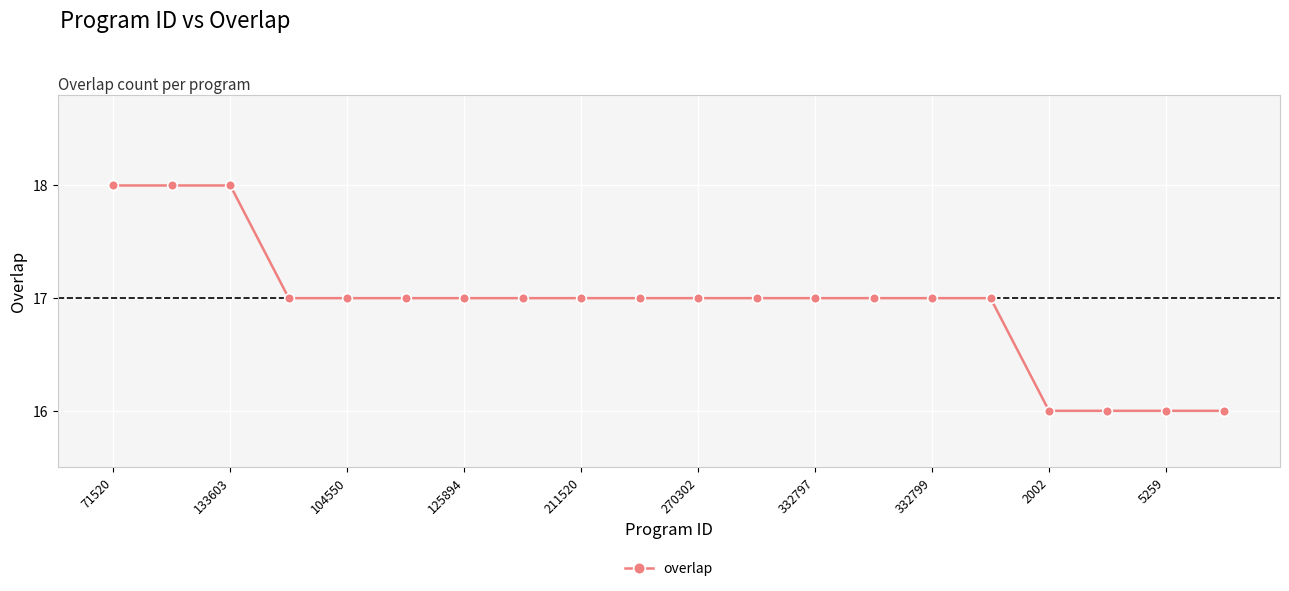

What is the value of the 14th point from the left?

17